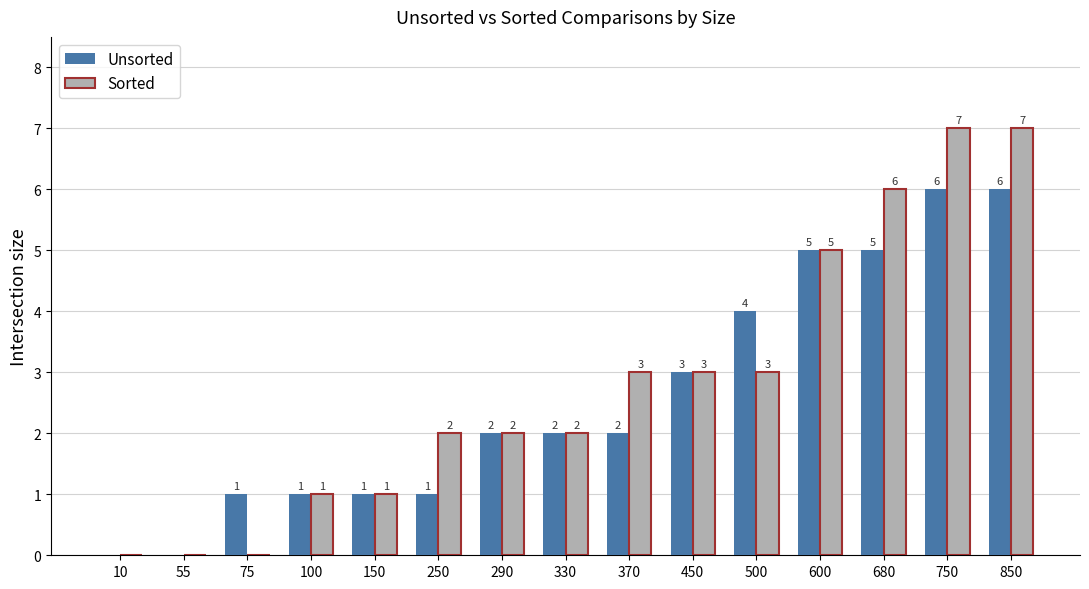

True or false: Unsorted has a value of 6 at 750.

True